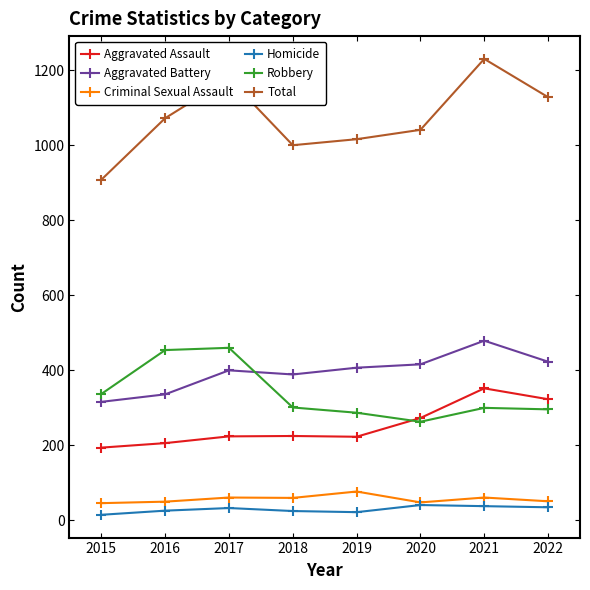

True or false: Robbery and Total intersect in this chart.

False